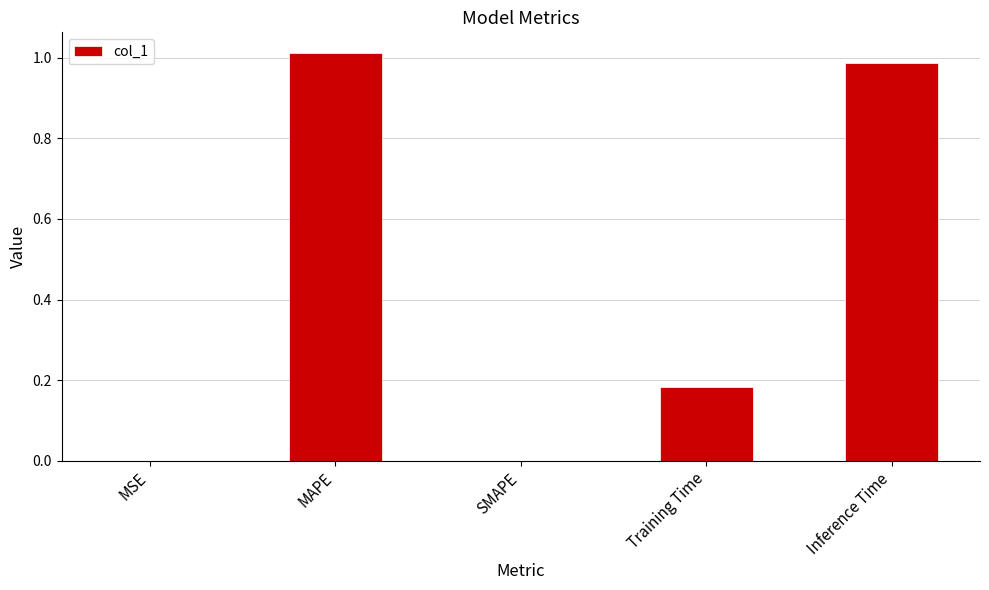

Which has a higher value, Training Time or MAPE?

MAPE